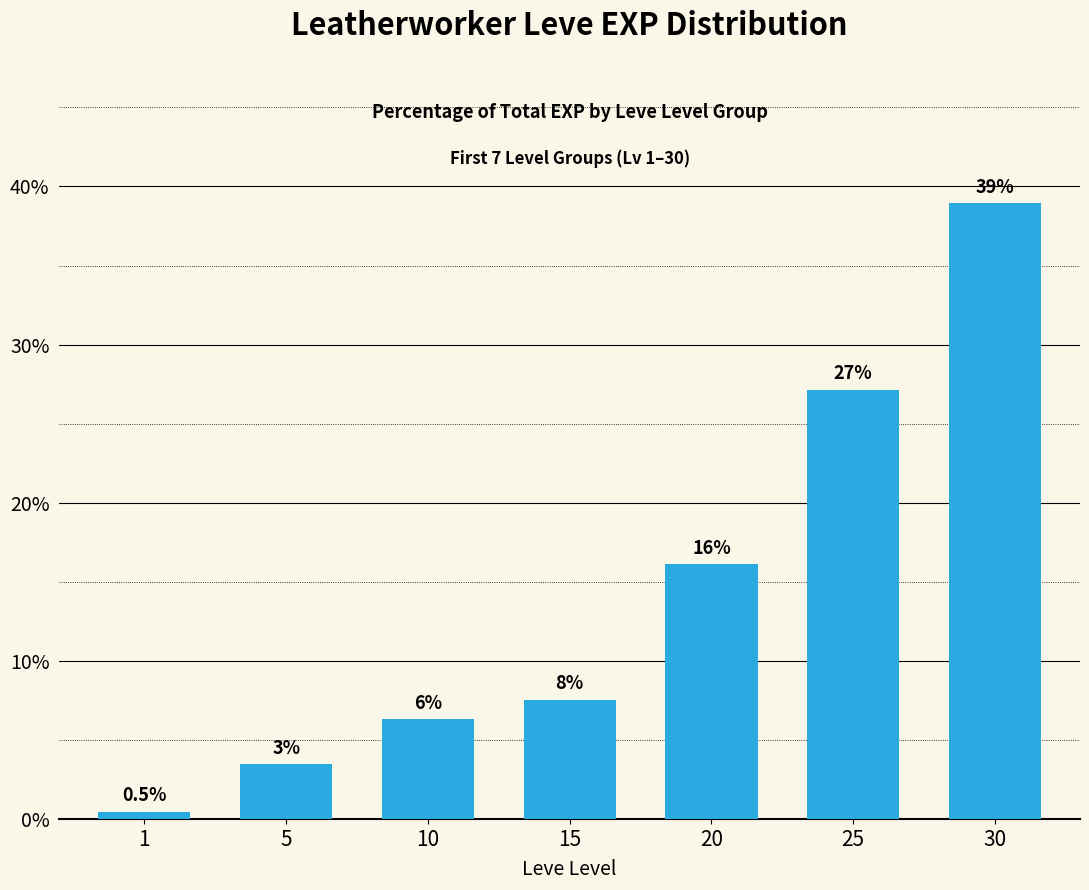

What is the sum of all values?

100.0